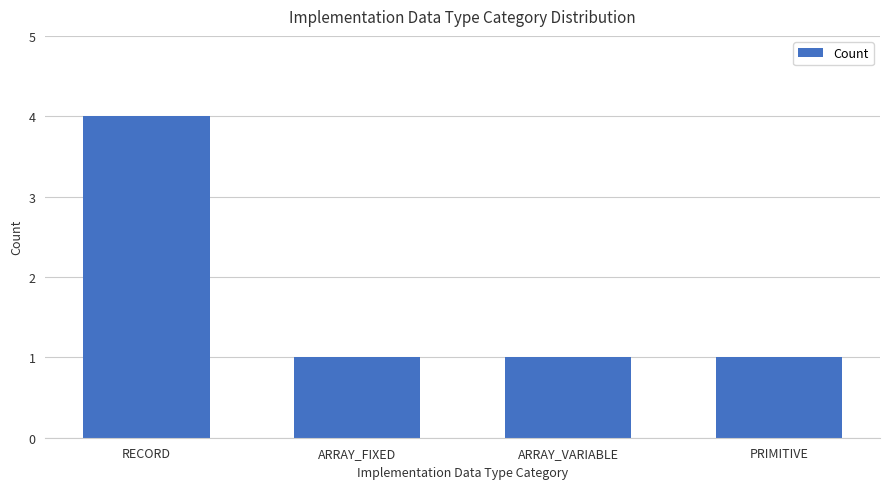

What is the minimum value shown in the chart?

1